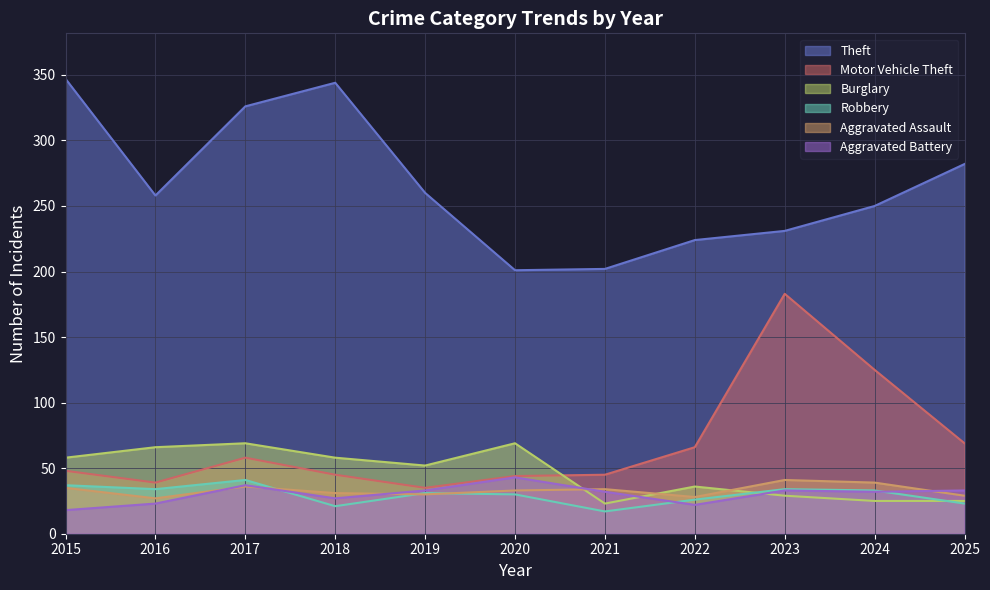

Does the chart have visible grid lines?

Yes